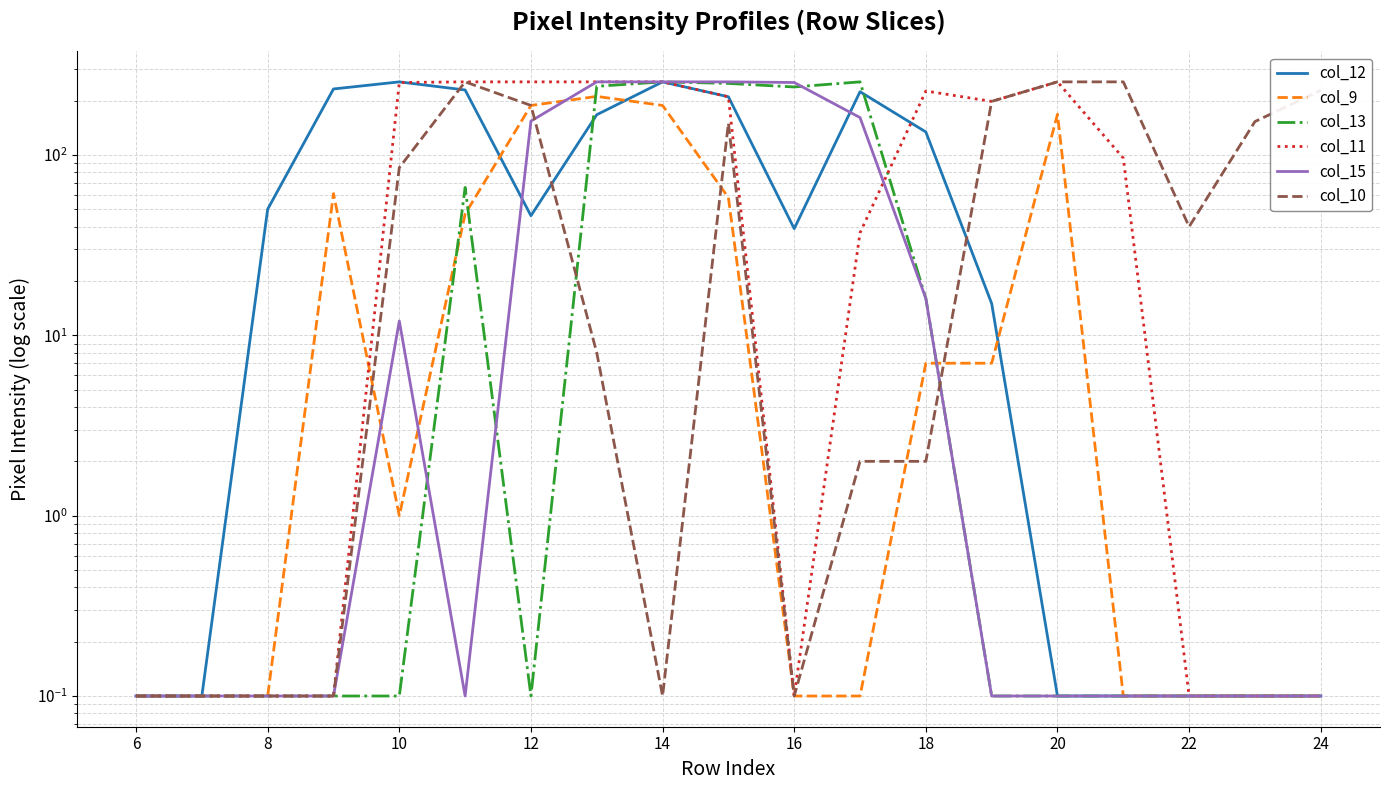

Reading right to left, list all the values displayed in this chart.

col_12: 0.1	0.1	0.1	0.1	0.1	15.0	134.0	224.0	39.0	210.0	254.0	167.0	46.0	229.0	254.0	232.0	50.0	0.1	0.1
col_9: 0.1	0.1	0.1	0.1	168.0	7.0	7.0	0.1	0.1	58.0	188.0	211.0	188.0	47.0	1.0	61.0	0.1	0.1	0.1
col_13: 0.1	0.1	0.1	0.1	0.1	0.1	16.0	254.0	238.0	249.0	254.0	240.0	0.1	66.0	0.1	0.1	0.1	0.1	0.1
col_11: 0.1	0.1	0.1	96.0	254.0	198.0	226.0	37.0	0.1	210.0	254.0	254.0	254.0	254.0	252.0	0.1	0.1	0.1	0.1
col_15: 0.1	0.1	0.1	0.1	0.1	0.1	16.0	161.0	252.0	254.0	254.0	254.0	154.0	0.1	12.0	0.1	0.1	0.1	0.1
col_10: 228.0	153.0	40.0	254.0	254.0	198.0	2.0	2.0	0.1	150.0	0.1	8.0	188.0	254.0	85.0	0.1	0.1	0.1	0.1